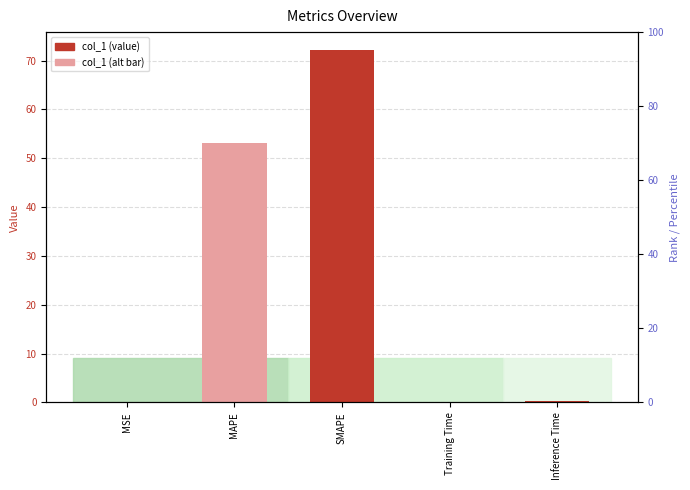

The chart shows a value of 0.3 at Inference Time. True or false?

False